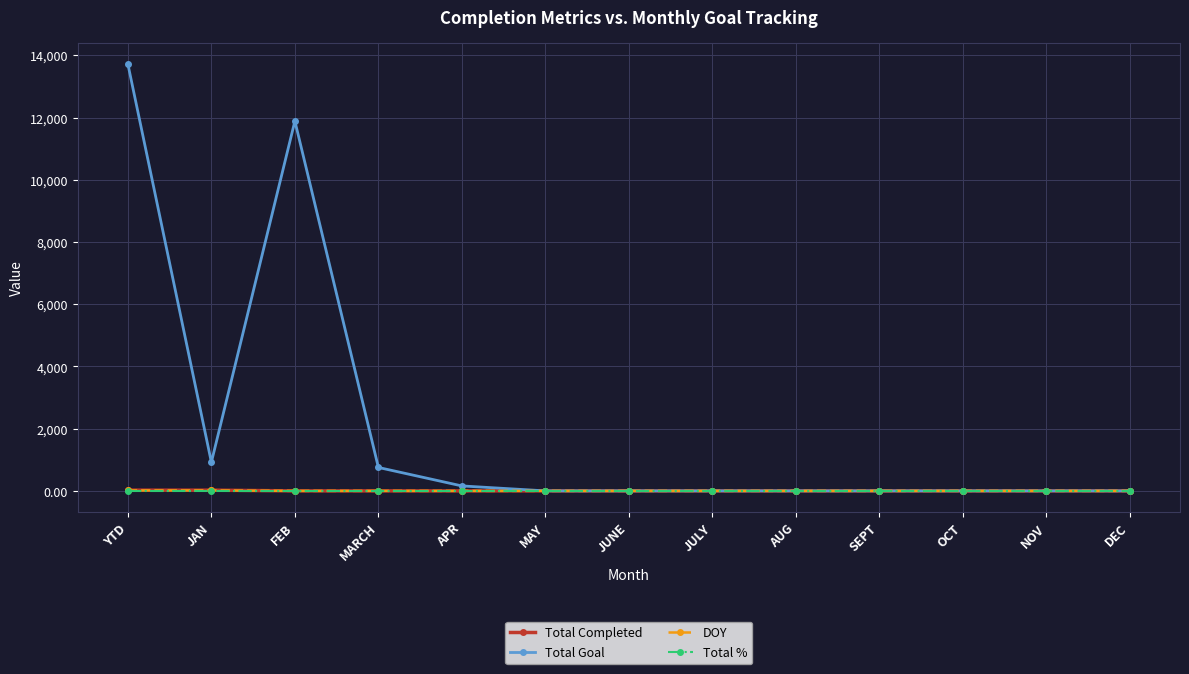

What is the total value across all series at FEB?

11889